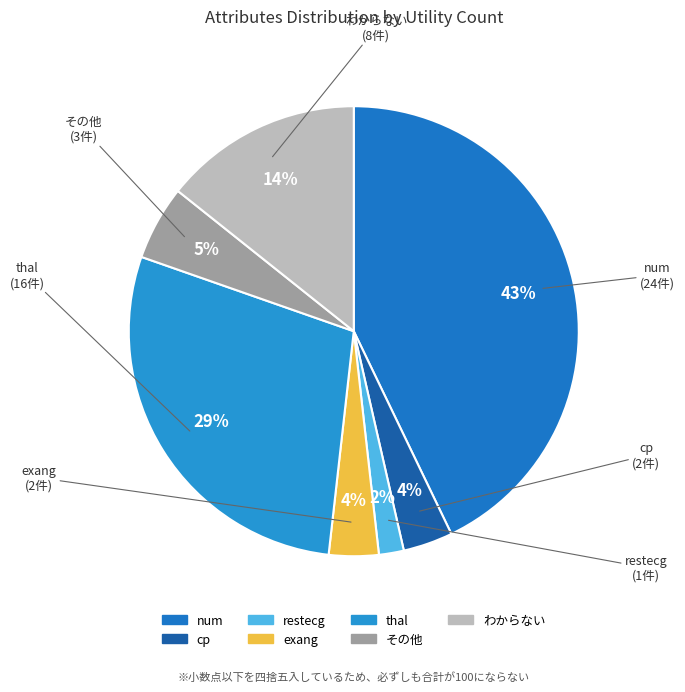

How many segments does this pie chart have?

7